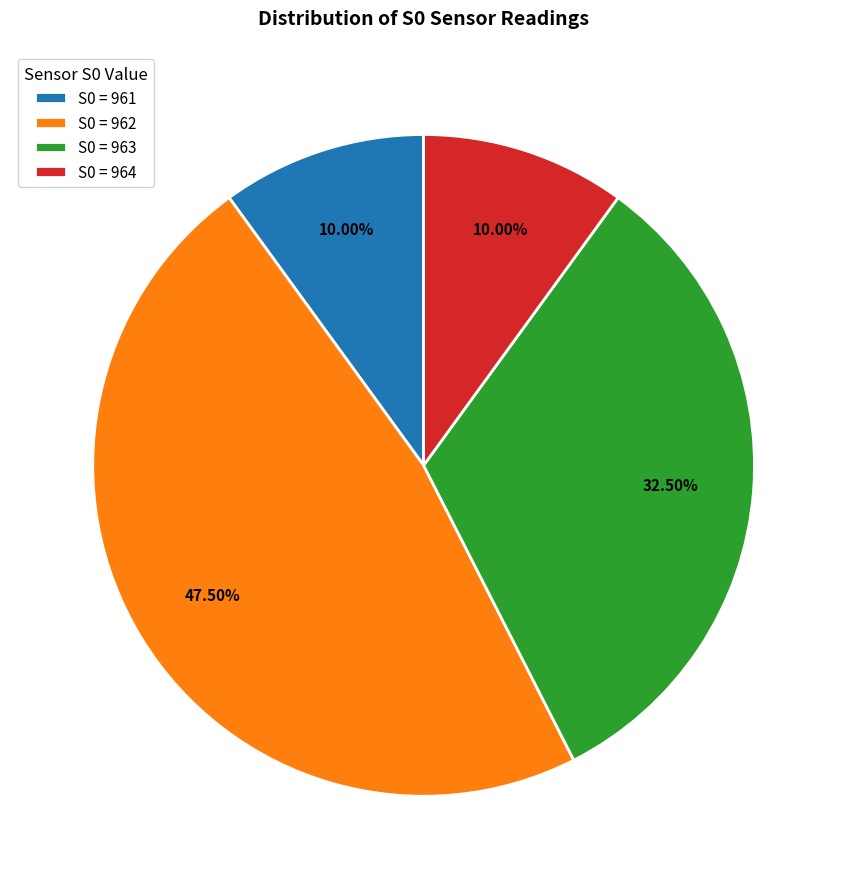

What is the ratio of the value at S0 = 964 to the value at S0 = 961?

1.0